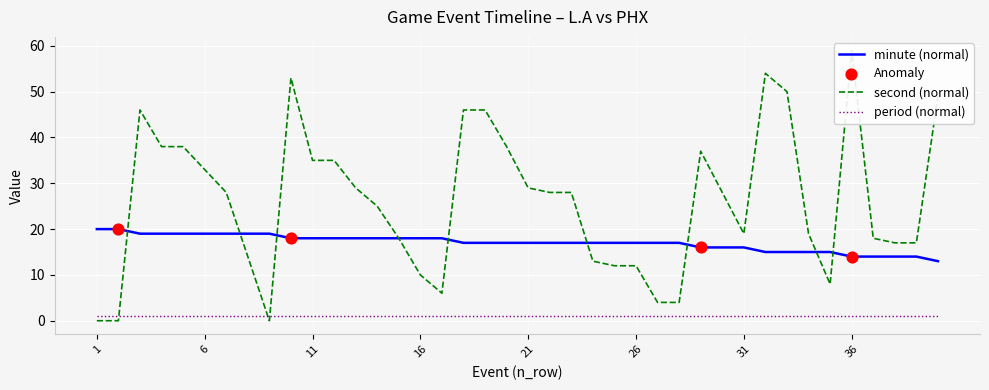

True or false: minute (normal) and period (normal) cross at least once.

False